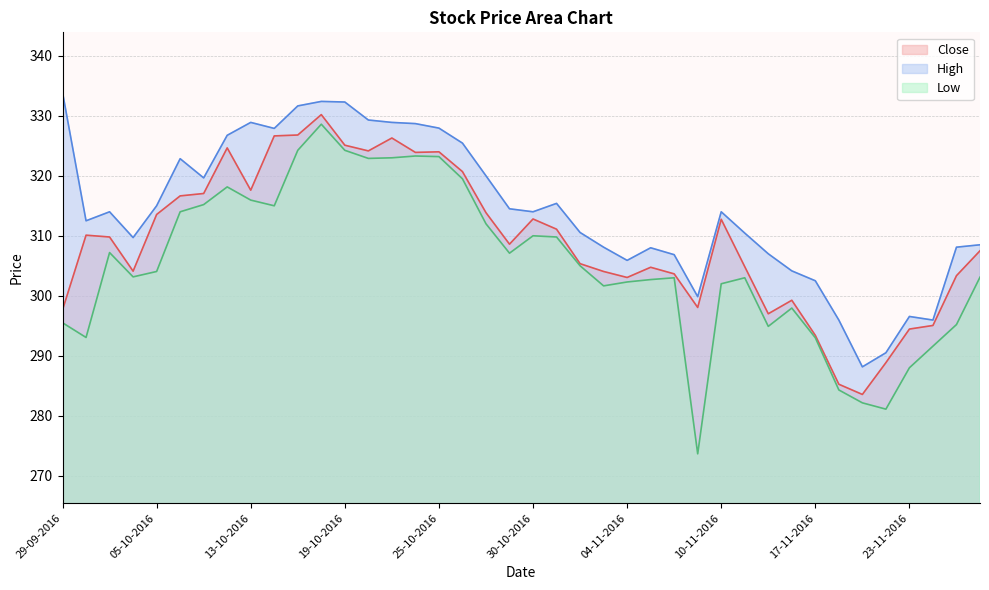

Which series has the largest total across all categories?

High